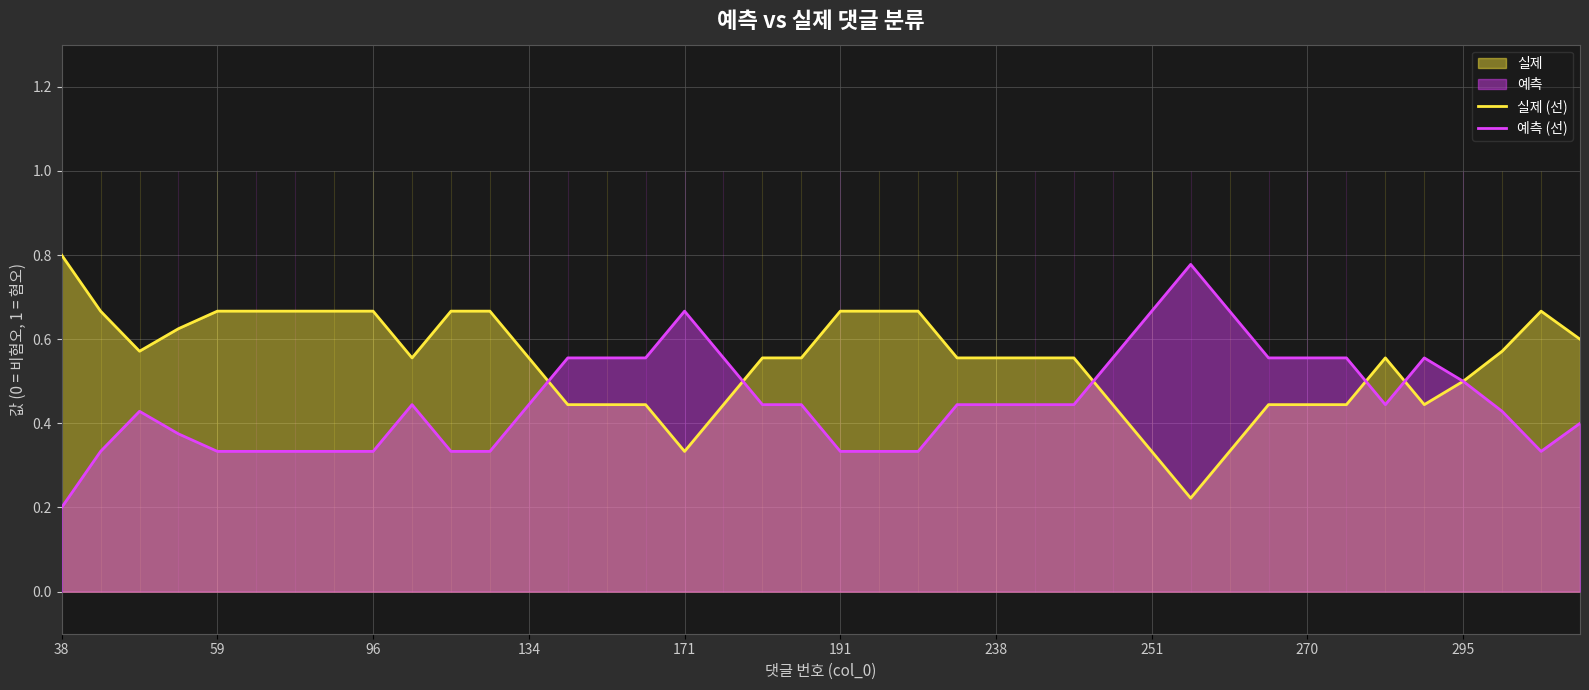

True or false: 예측 (선) and 실제 (선) cross at least once.

True